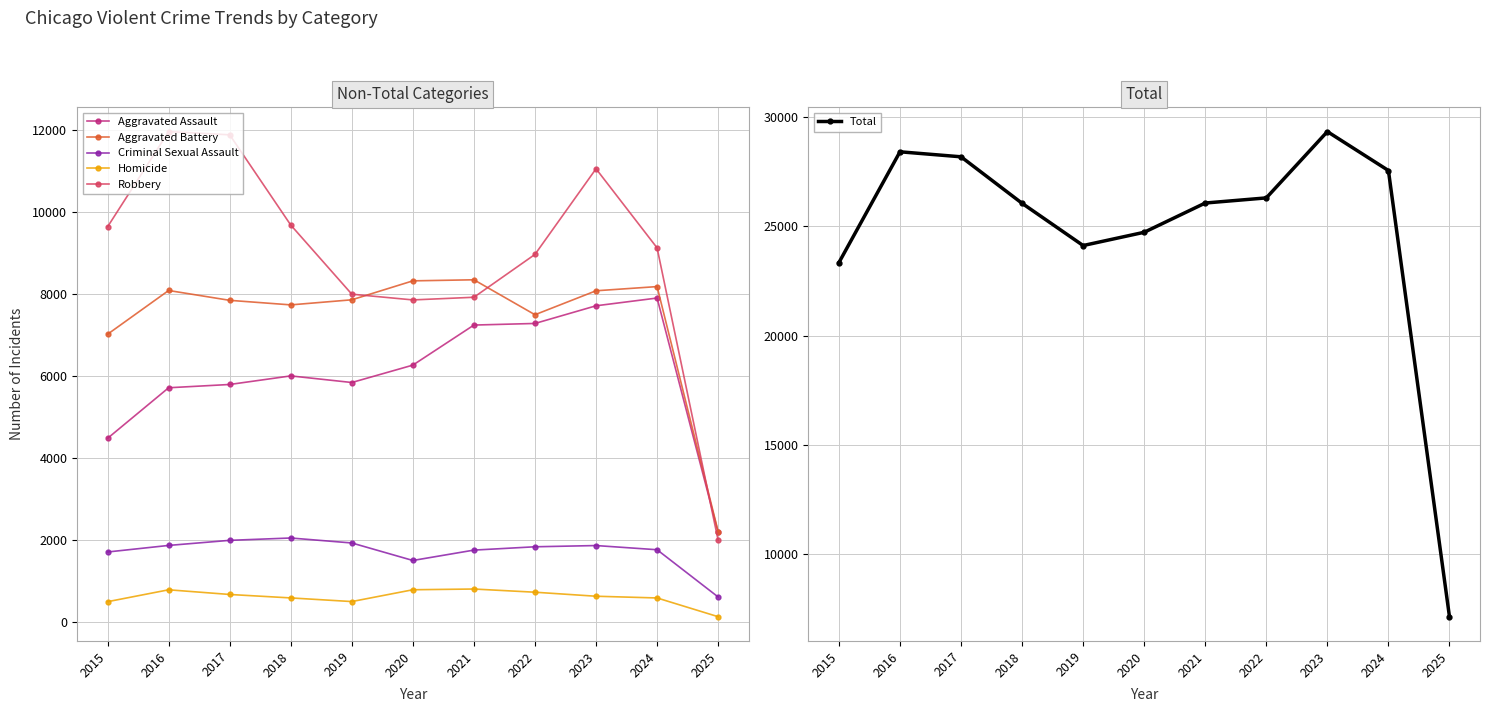

Reading left to right, extract all data points from this chart.

Aggravated Assault: 4480	5713	5793	6002	5841	6265	7242	7281	7712	7901	2189
Aggravated Battery: 7018	8085	7845	7734	7858	8320	8346	7494	8078	8180	2207
Criminal Sexual Assault: 1708	1868	1992	2049	1928	1501	1754	1835	1865	1763	611
Homicide: 496	786	672	588	499	787	805	727	629	587	130
Robbery: 9638	11960	11881	9681	7995	7855	7920	8965	11053	9124	1994
Total: 23340	28412	28183	26054	24121	24728	26067	26302	29337	27555	7131